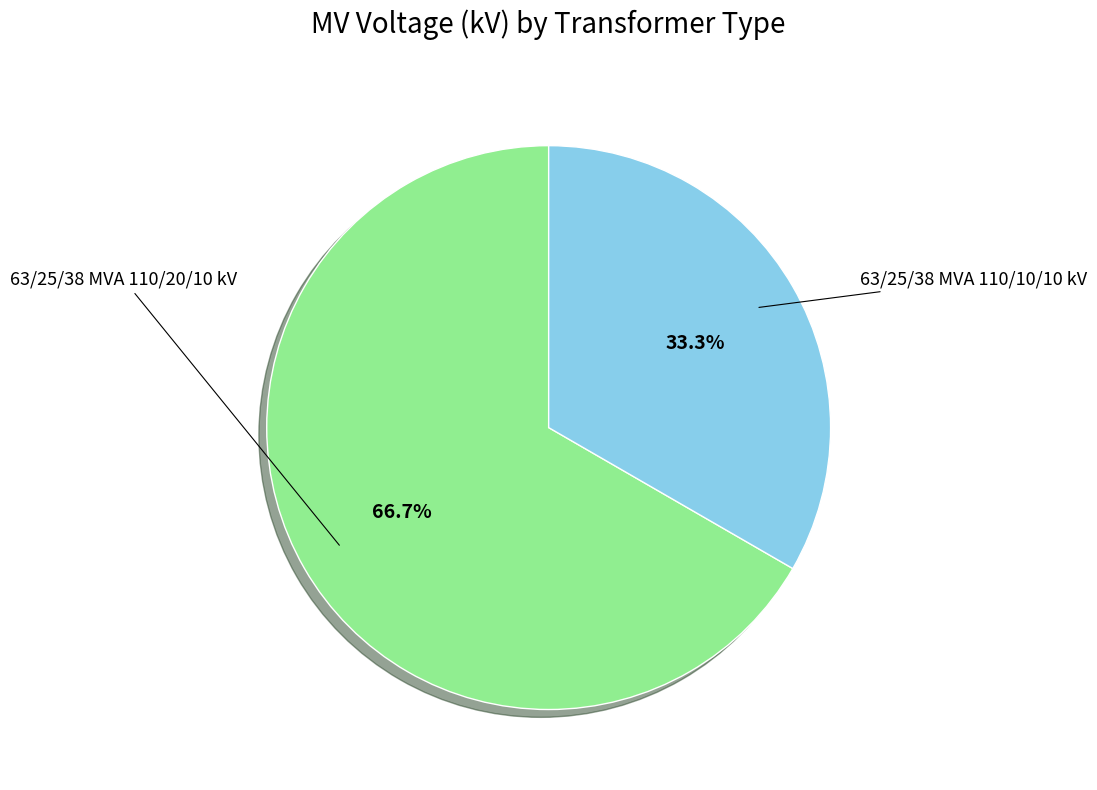

Does any single category account for the majority?

Yes